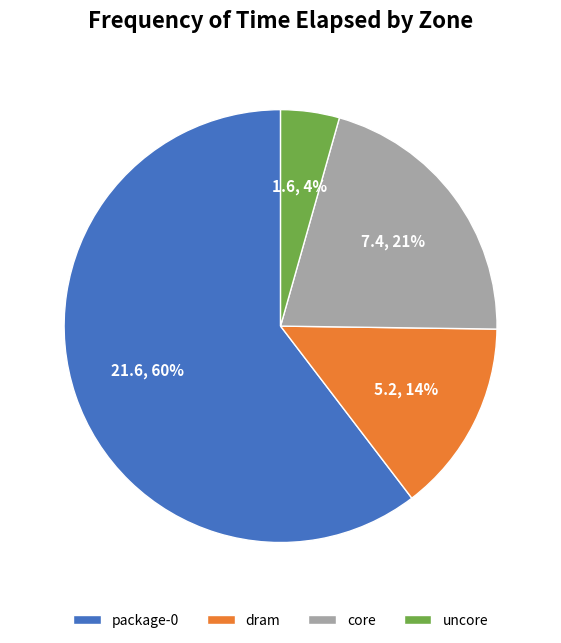

To the nearest percent, what is the average slice percentage?

25%